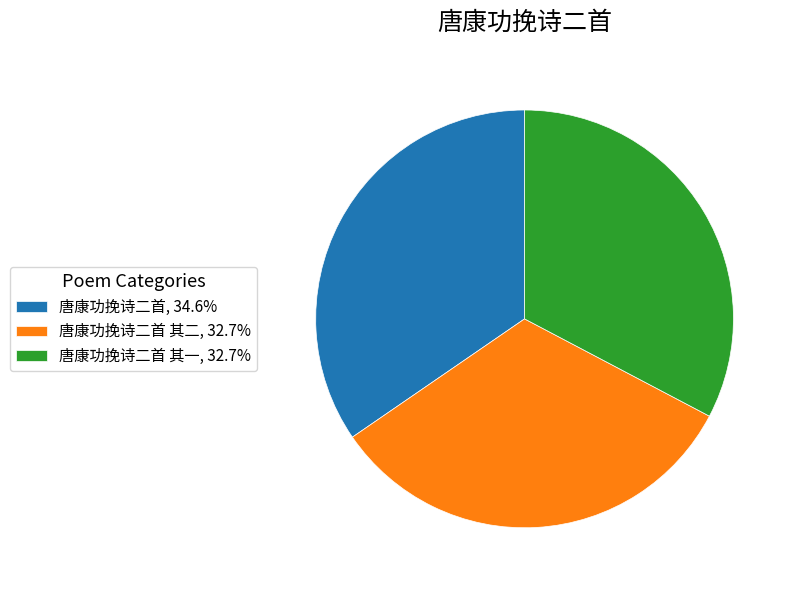

Does 唐康功挽诗二首 其二, 32.7% represent more than half of the total?

No